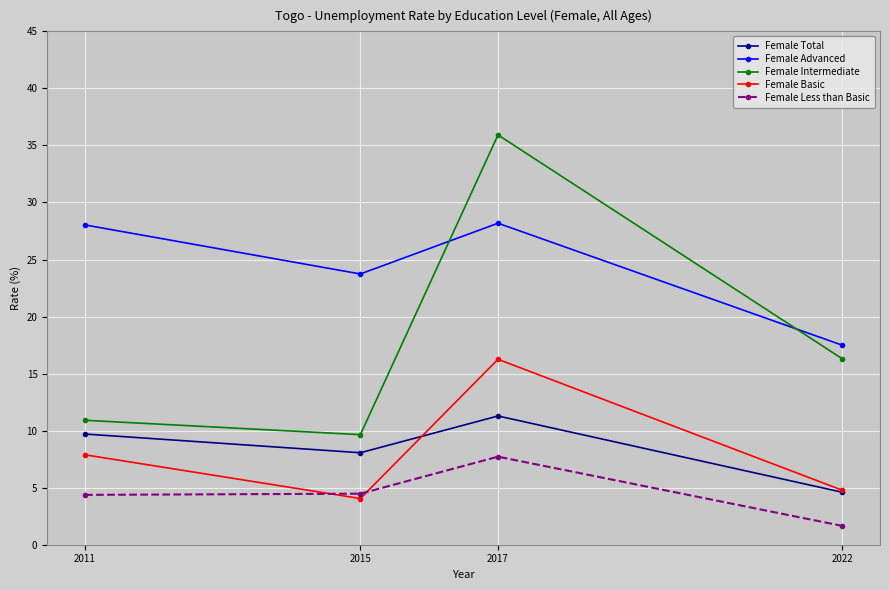

Is it true that Female Basic equals 3.2 at 2011?

False